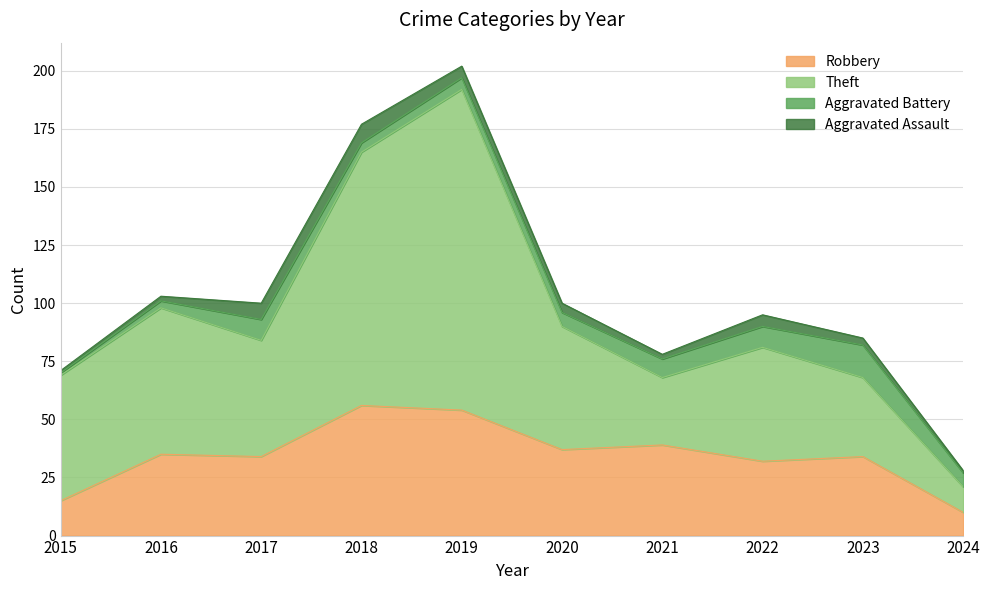

Rank the categories by Robbery value from lowest to highest.

2024, 2015, 2022, 2017, 2023, 2016, 2020, 2021, 2019, 2018